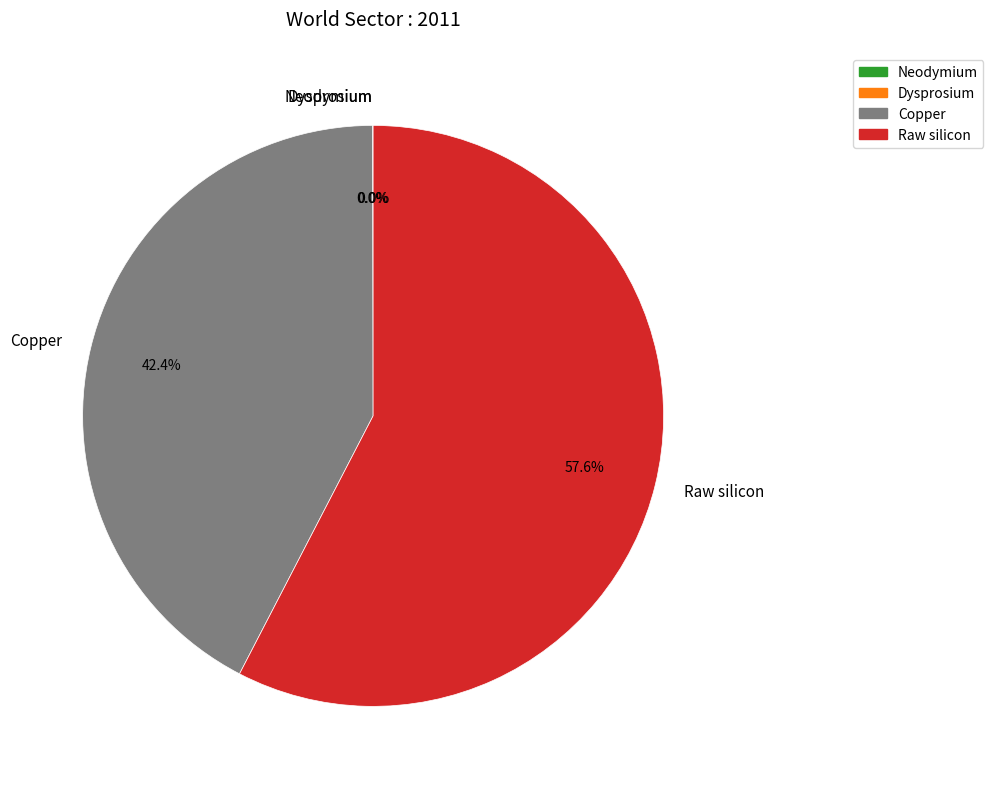

What is the ratio of the value at Raw silicon to the value at Copper?

1.4